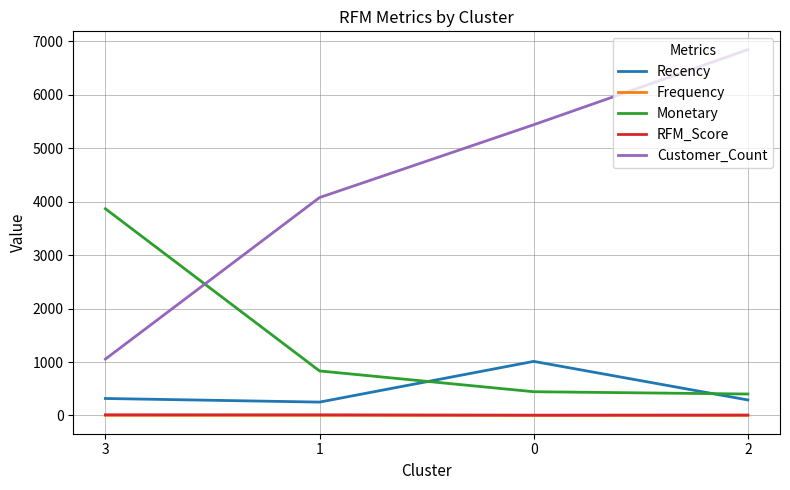

What is the greatest value displayed?

6844.0